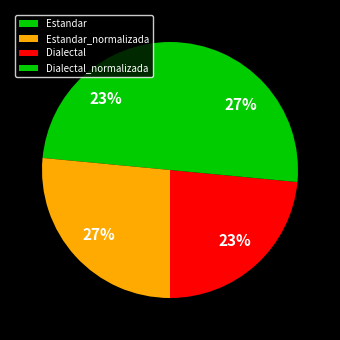

Does any single category account for the majority?

No